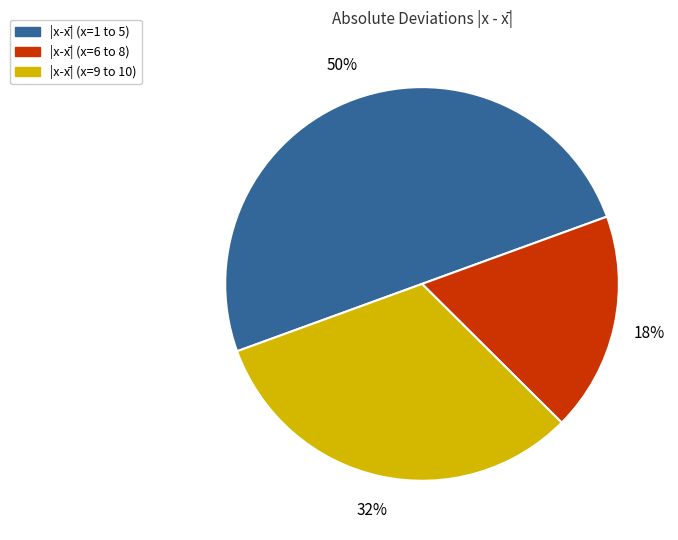

To the nearest percent, what is the difference between the largest and smallest slice percentages?

32%